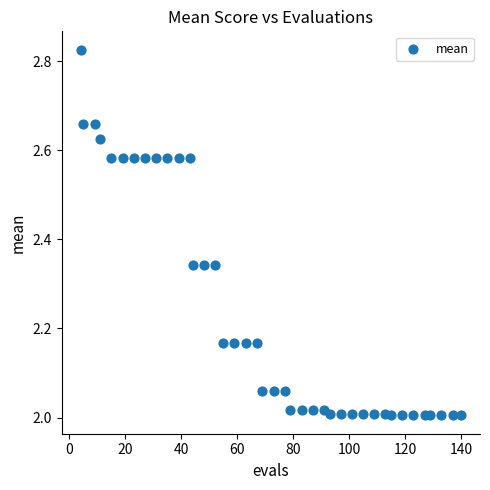

What is the range of Y values (max minus min)?

0.8